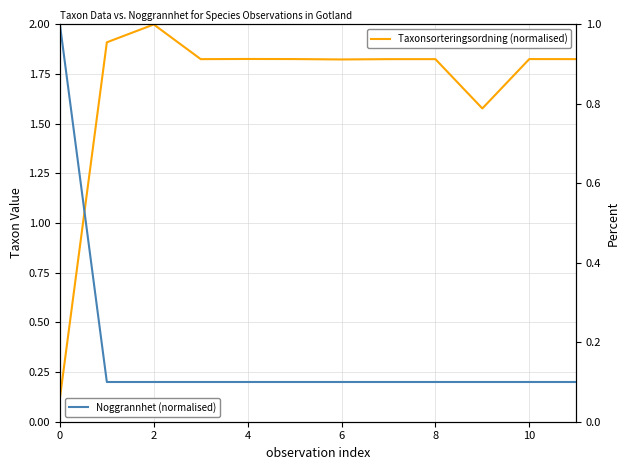

Rank the series at 10 from lowest to highest value.

Noggrannhet (normalised), Taxonsorteringsordning (normalised)